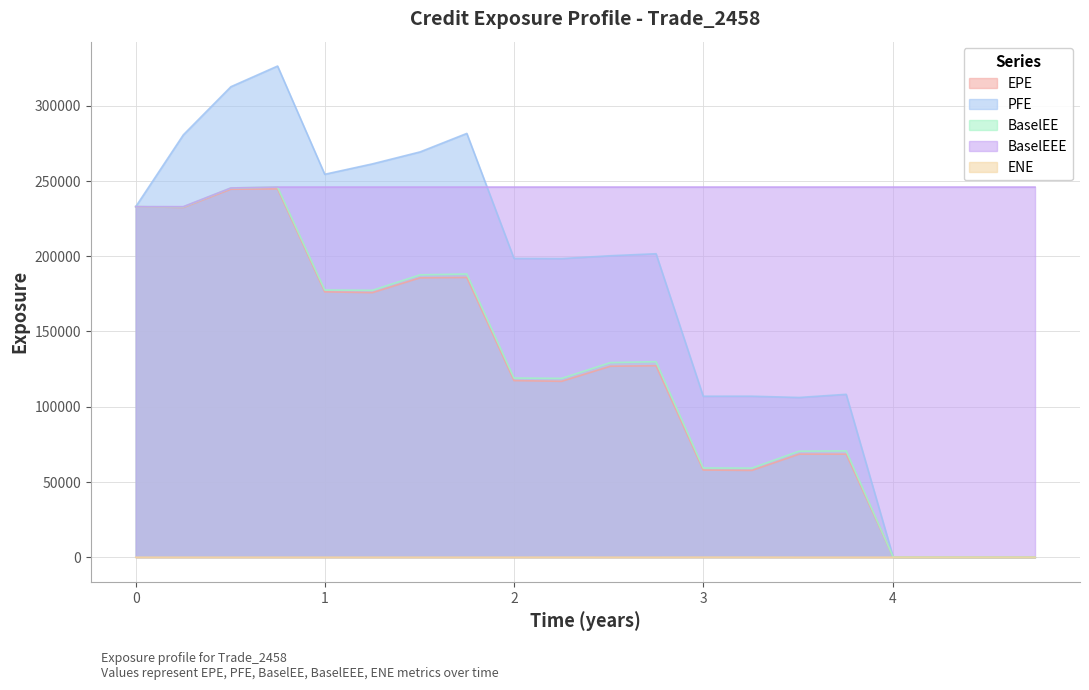

Which series has the largest range (max minus min)?

PFE